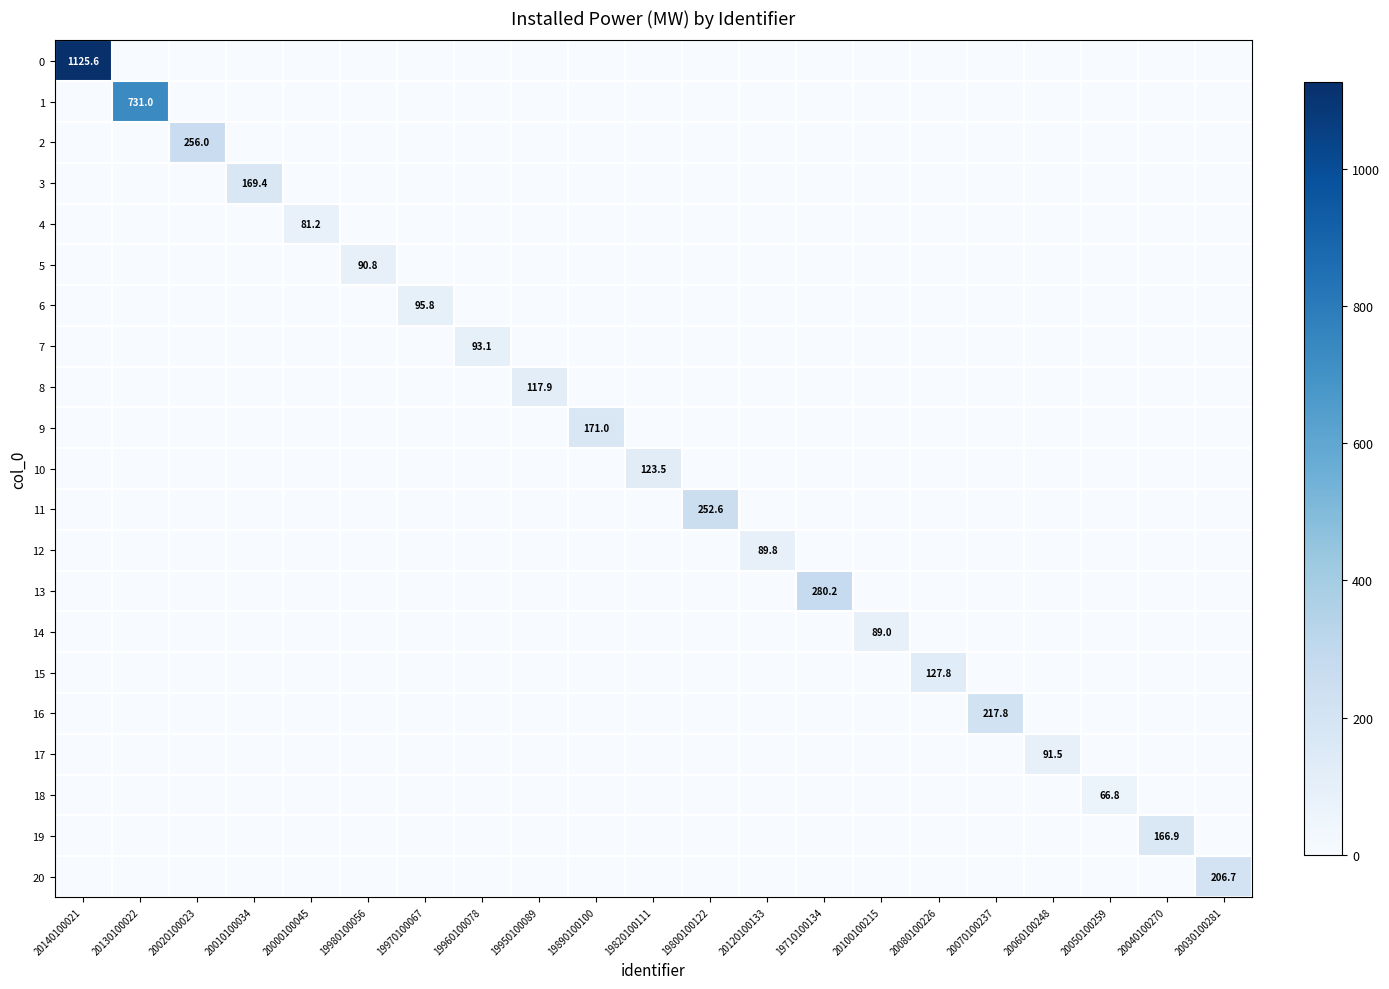

The value of 10 at 19820100111 is 200.5. True or false?

False